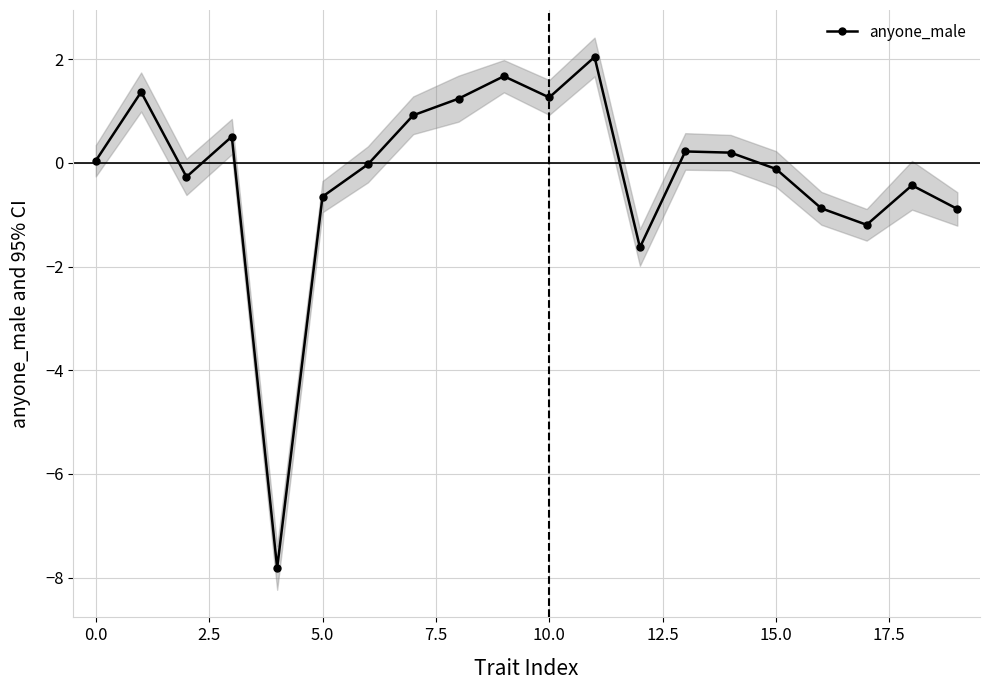

How many data points are above 0?

10